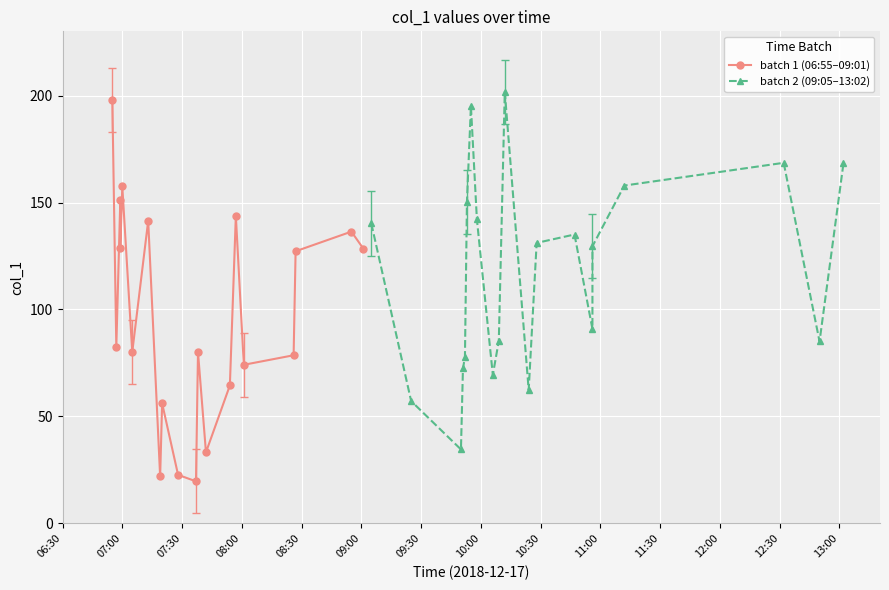

In batch 1 (06:55–09:01), how many points are higher than both neighbors (excluding endpoints)?

7